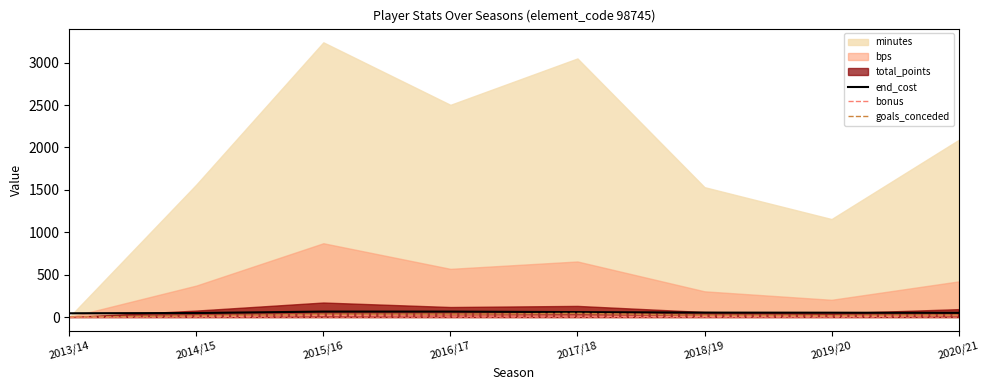

Which has a higher value, 2017/18 or 2015/16?

2015/16